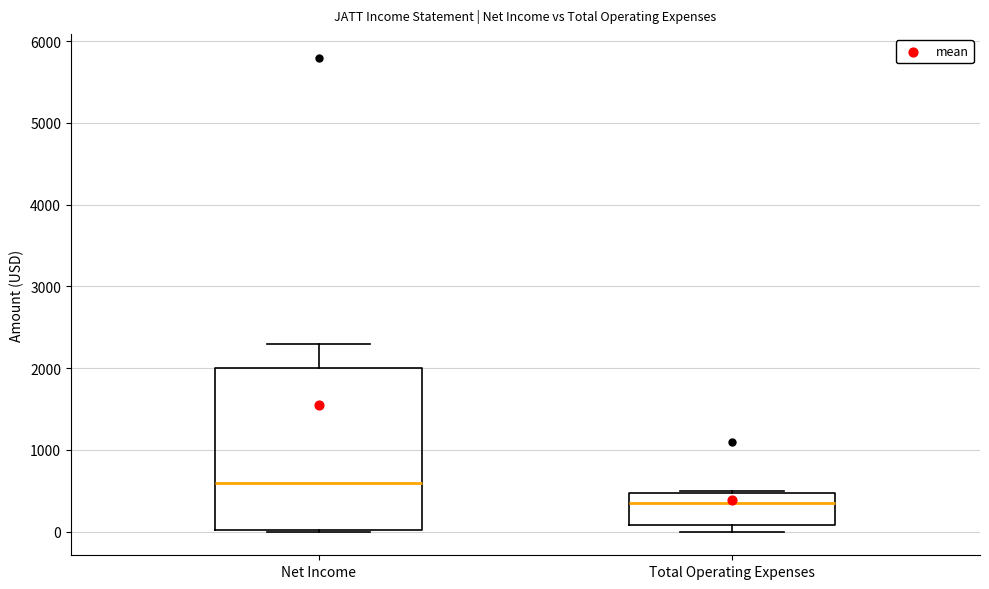

Where is the lower edge of the box for Total Operating Expenses on the y-axis? The values are not printed on the chart, so give them approximately, as read against the axis.

100